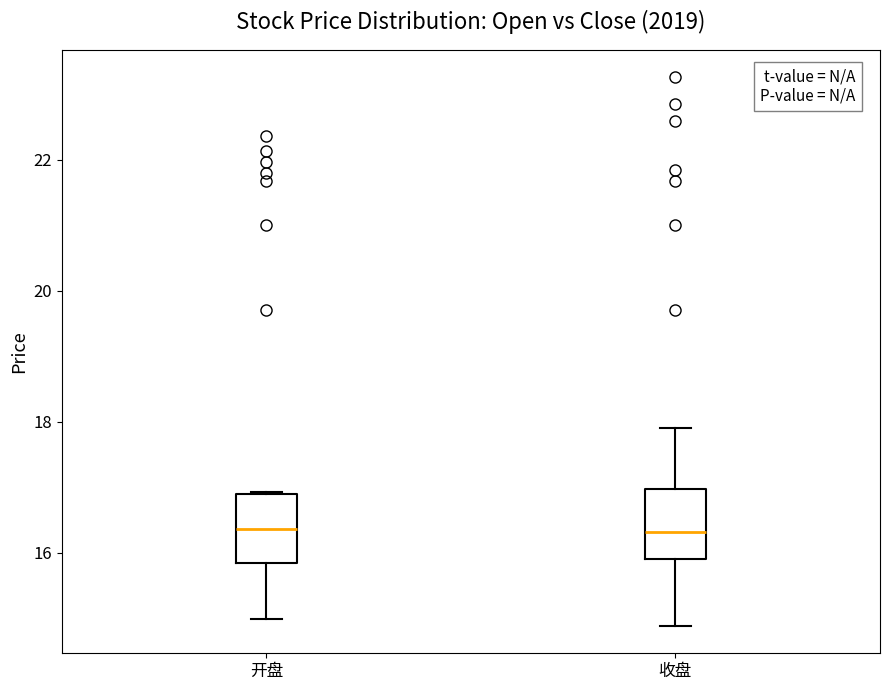

Where does the median line of the box for 开盘 sit on the y-axis? The values are not printed on the chart, so give them approximately, as read against the axis.

16.4